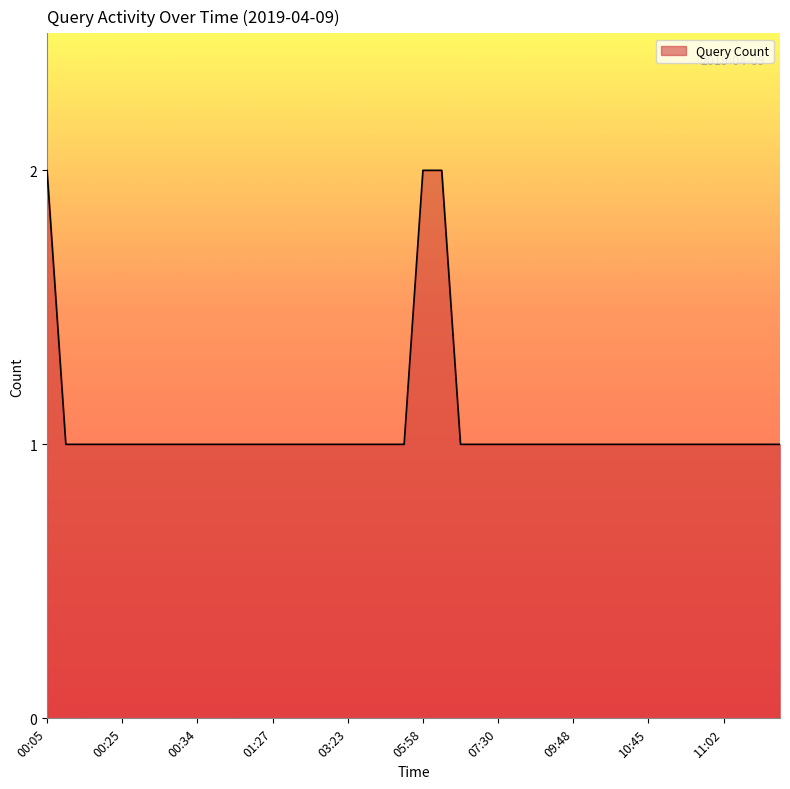

Does the chart display data point markers on the line(s)?

No